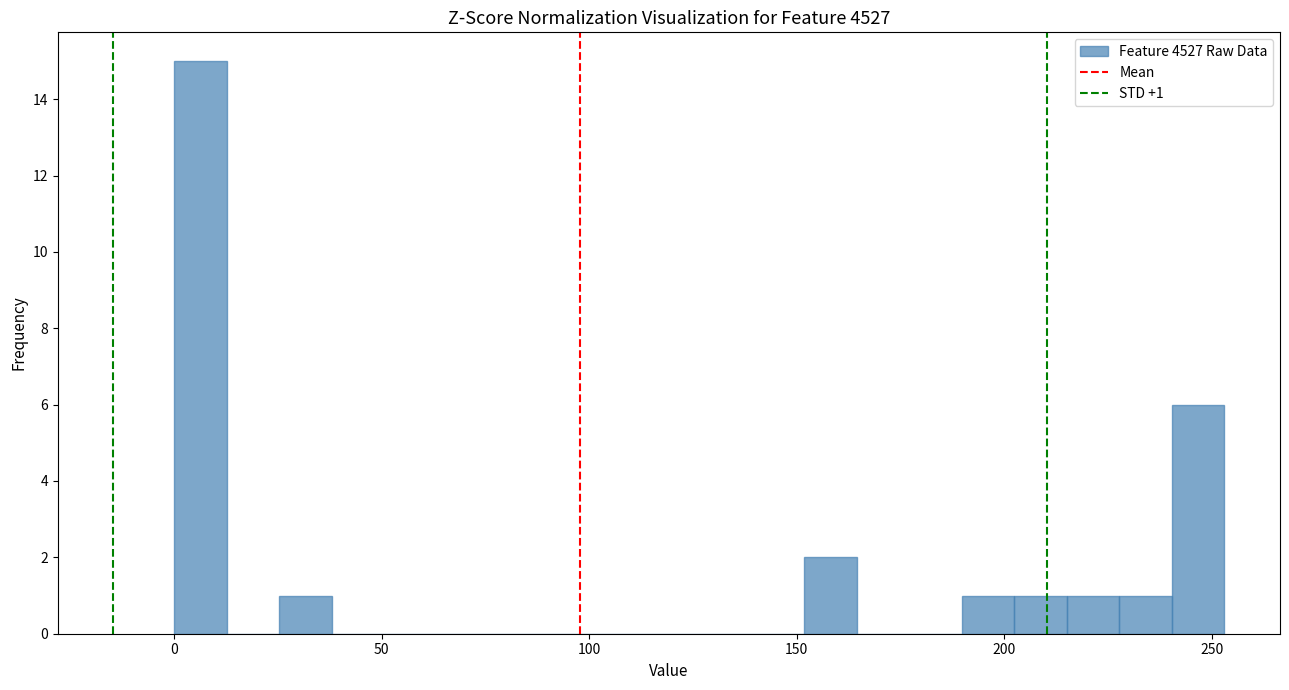

Around what value on the x-axis is the tallest bar? Give the approximate position of its centre, as read against the axis.

5